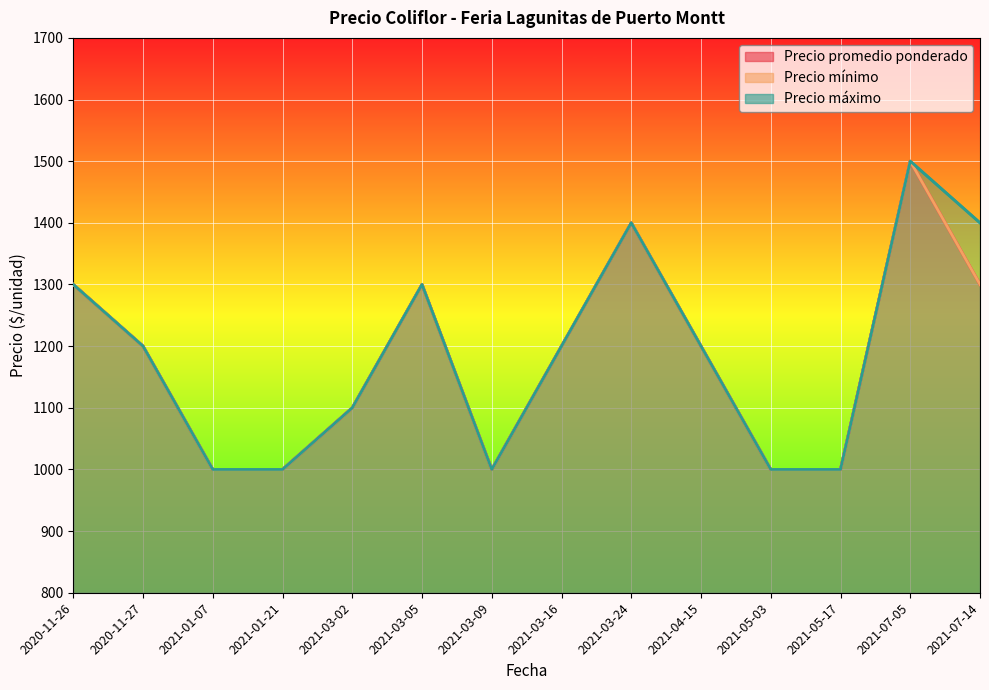

What is the value of the Precio promedio ponderado point at the 1st from the left?

1300